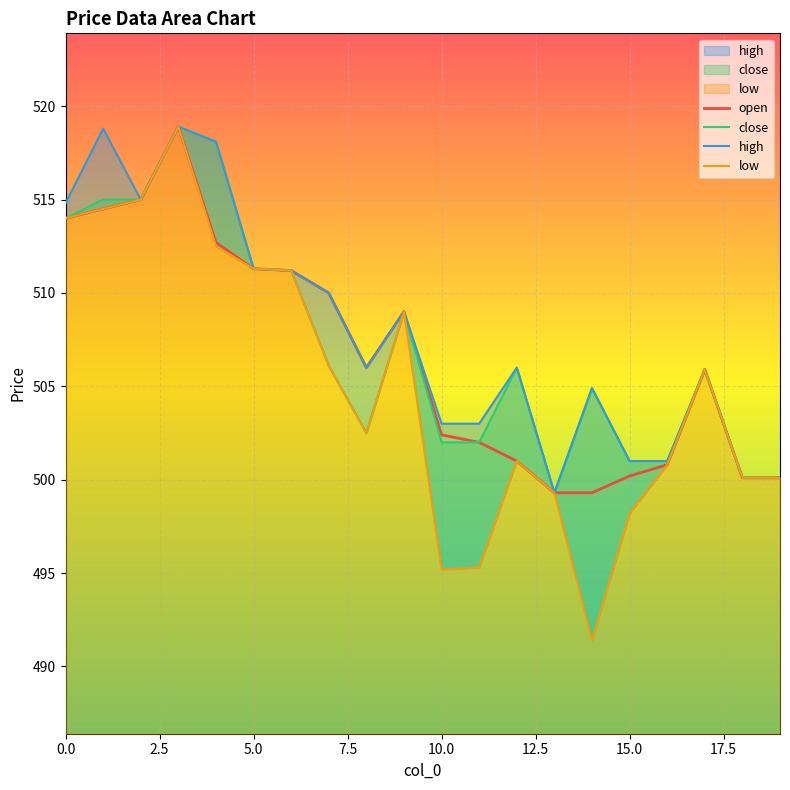

What is the sum of all open values?

10133.7